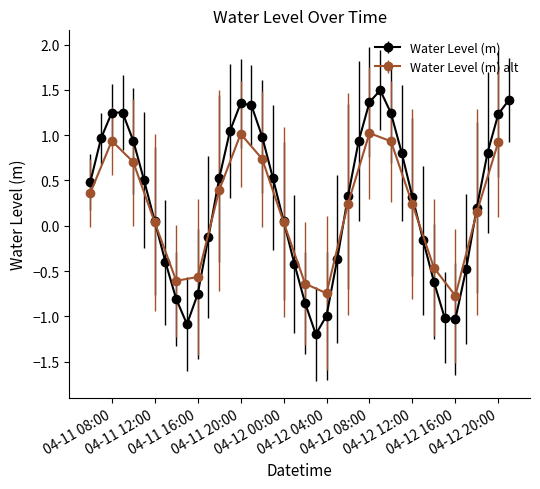

True or false: Water Level (m) has more than 0 points higher than both neighbors.

True